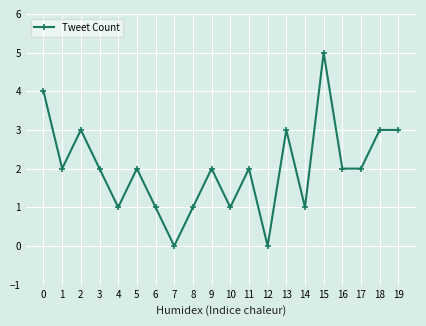

What is the greatest value displayed?

5